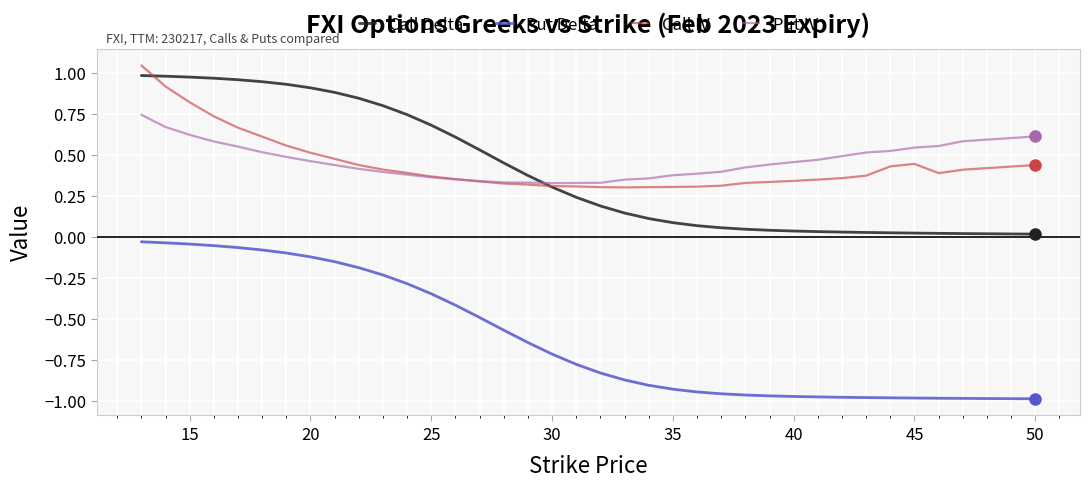

Which series has the widest spread of values?

Call Delta